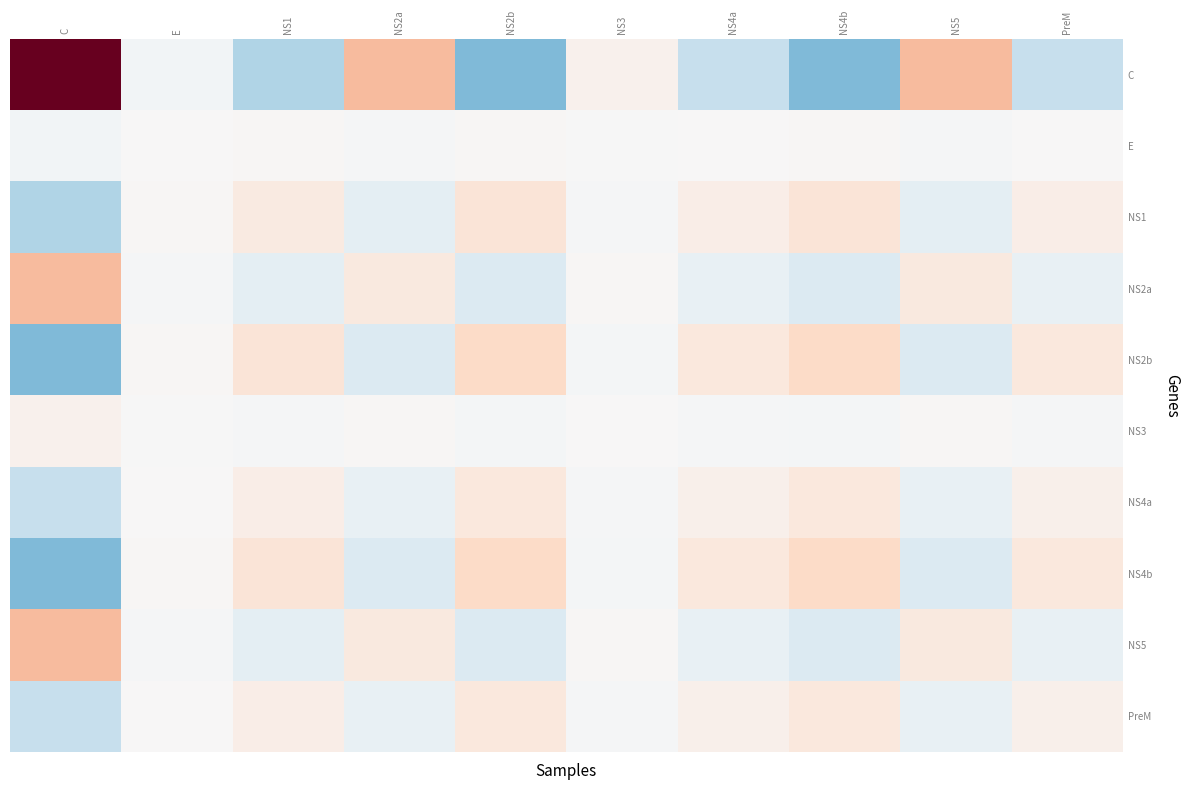

What is the minimum value shown in the chart?

-2.5